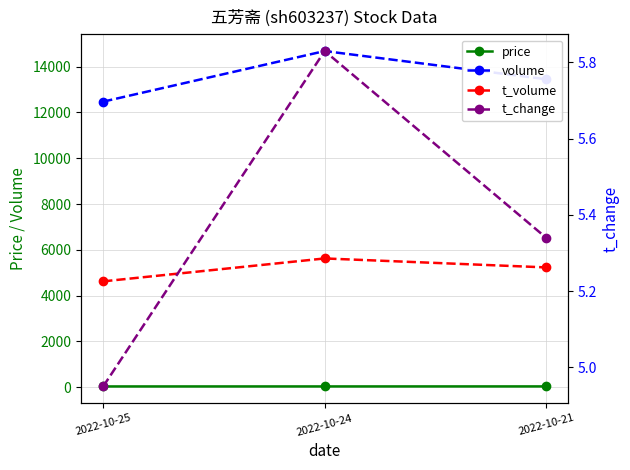

Is the value of volume at 2022-10-24 greater than the value of price at 2022-10-24?

Yes